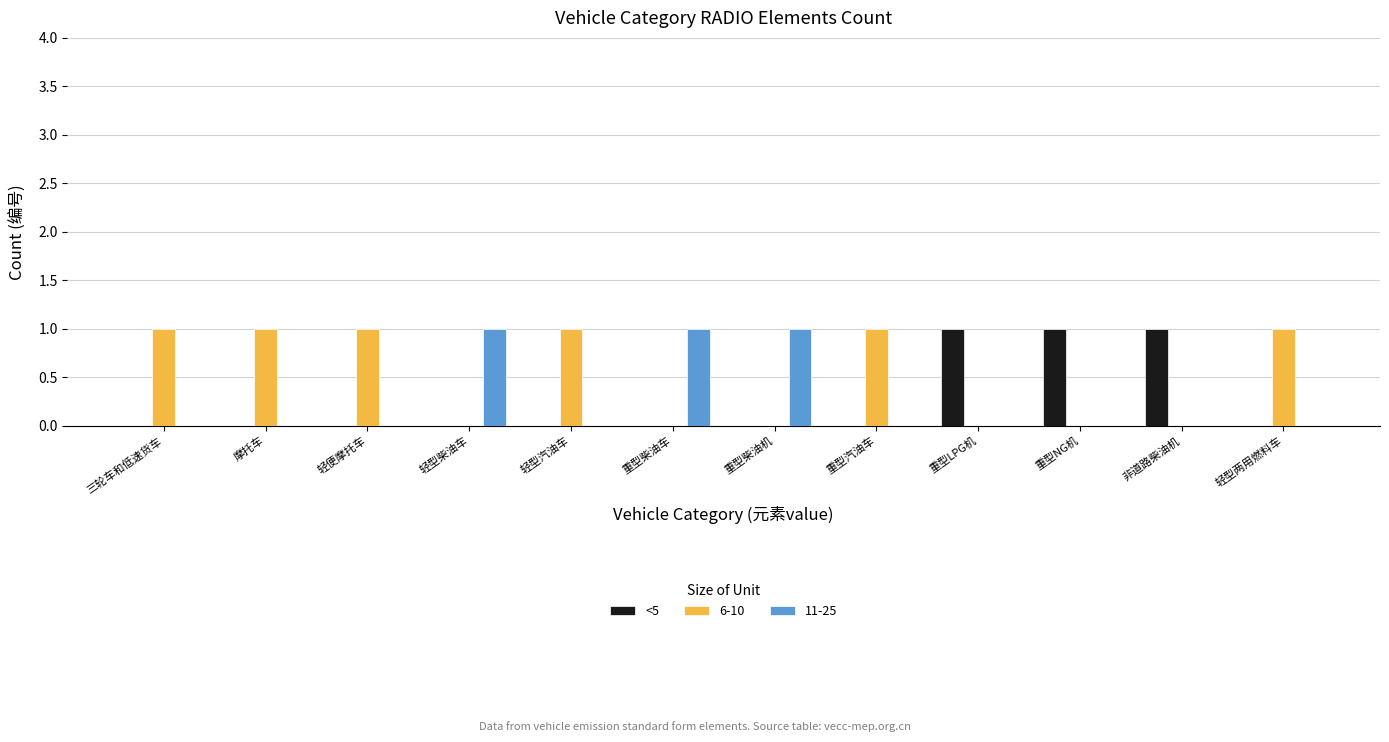

True or false: 11-25 has a value of 0 at 重型LPG机.

True